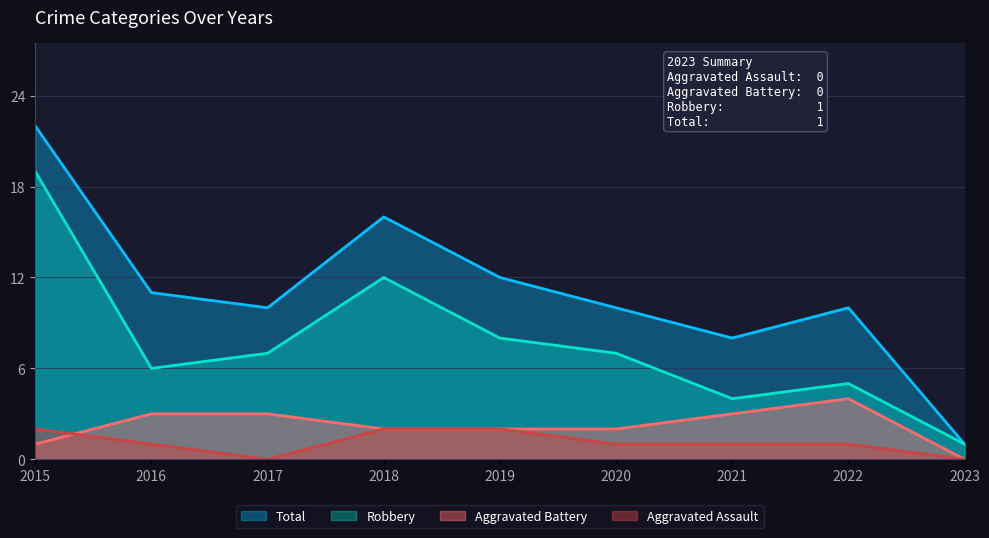

What value does the Robbery series have at 2021?

4